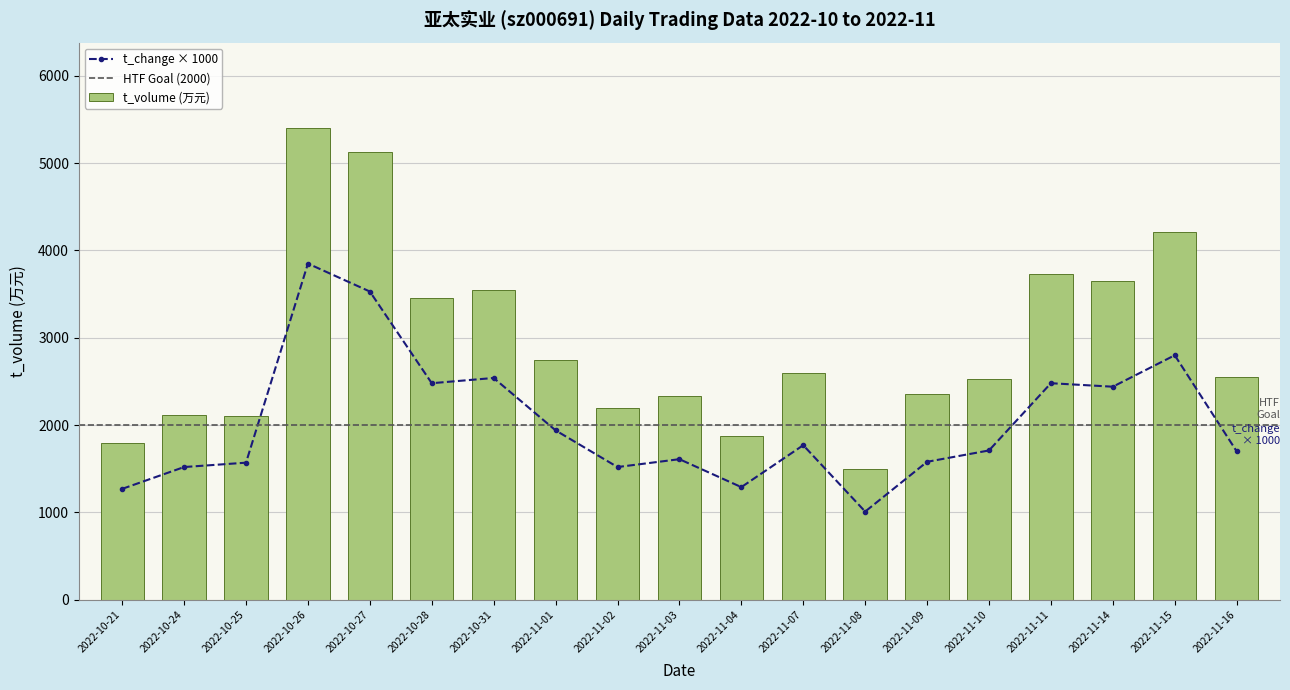

At which category is the sum across all series the highest?

2022-10-26